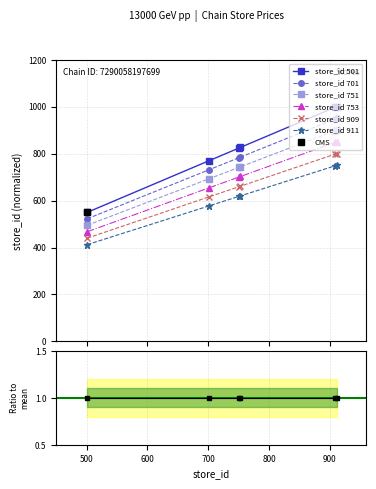

True or false: the data shows 615.6 at 701.

True